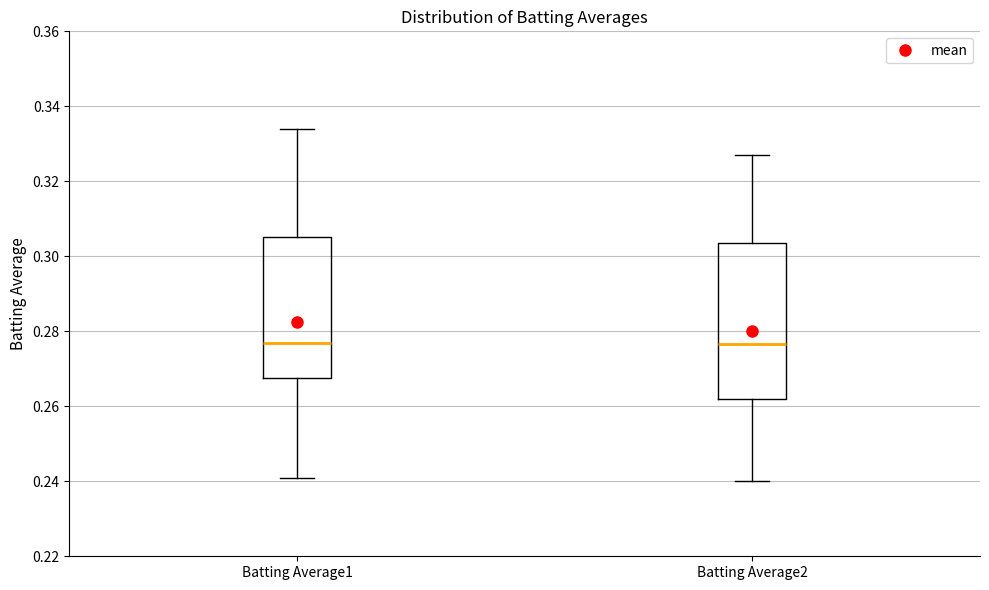

Where is the lower edge of the box for Batting Average2 on the y-axis? The values are not printed on the chart, so give them approximately, as read against the axis.

0.262